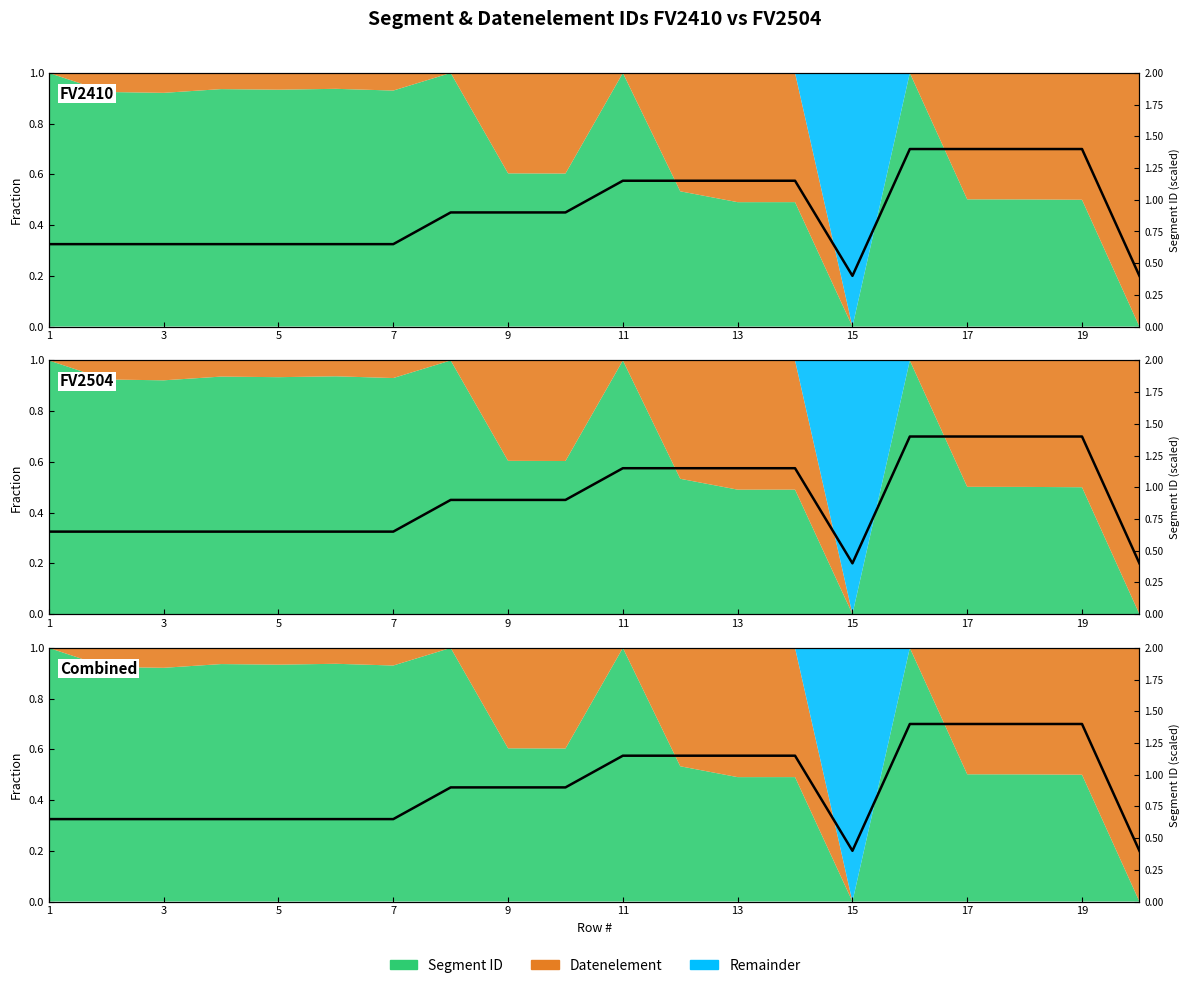

What is the maximum value shown in the chart?

0.7